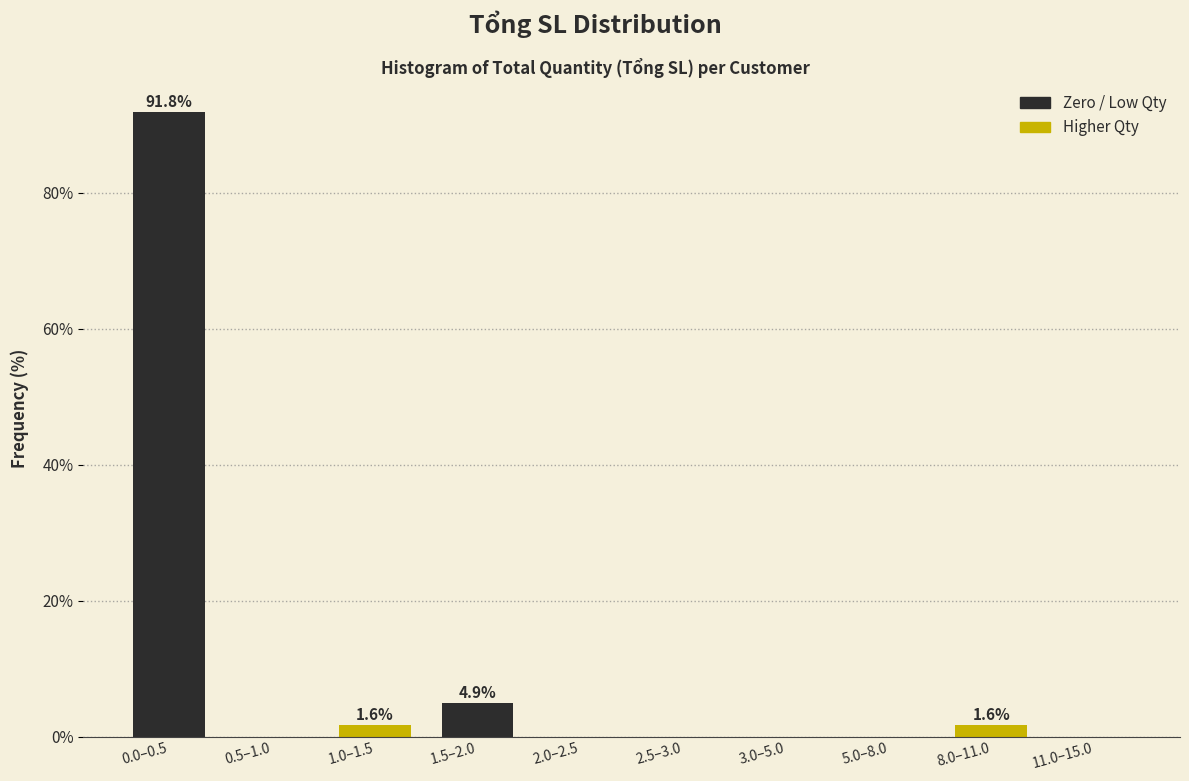

Reading right to left, what are all the values shown in this chart?

11.0–15.0=0.0	8.0–11.0=1.6	5.0–8.0=0.0	3.0–5.0=0.0	2.5–3.0=0.0	2.0–2.5=0.0	1.5–2.0=4.9	1.0–1.5=1.6	0.5–1.0=0.0	0.0–0.5=91.8